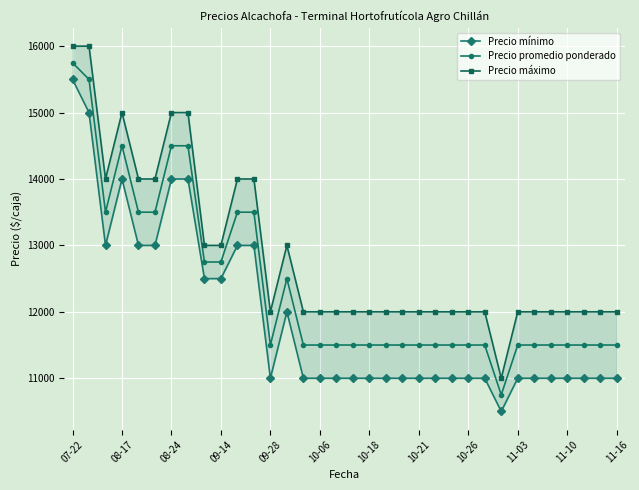

At which label does Precio promedio ponderado reach its peak?

07-22